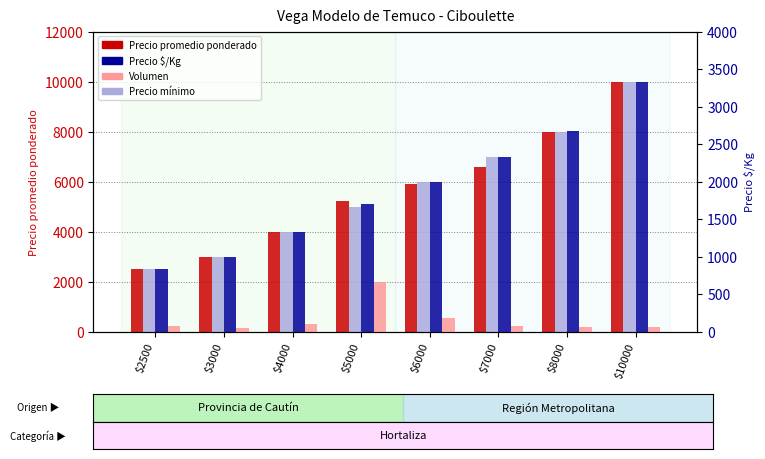

Reading left to right, what are all the values shown in this chart?

Precio promedio ponderado: $2500=2500	$3000=3000	$4000=4000	$5000=5233	$6000=5909	$7000=6600	$8000=8000	$10000=10000
Precio mínimo: $2500=2500	$3000=3000	$4000=4000	$5000=5000	$6000=6000	$7000=7000	$8000=8000	$10000=10000
Precio $/Kg: $2500=833	$3000=1000	$4000=1333	$5000=1700	$6000=2000	$7000=2333	$8000=2667	$10000=3333
Volumen: $2500=80	$3000=50	$4000=100	$5000=665	$6000=175	$7000=80	$8000=65	$10000=65